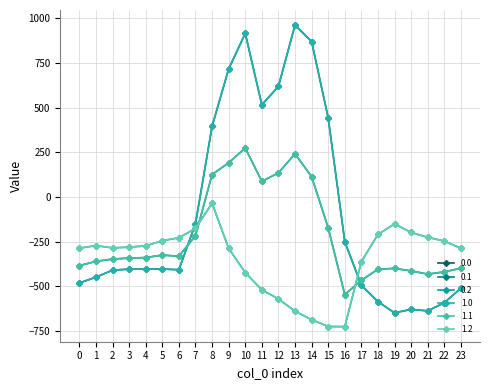

Between which two adjacent categories do 0.0 and 0.2 first intersect?

6 and 7